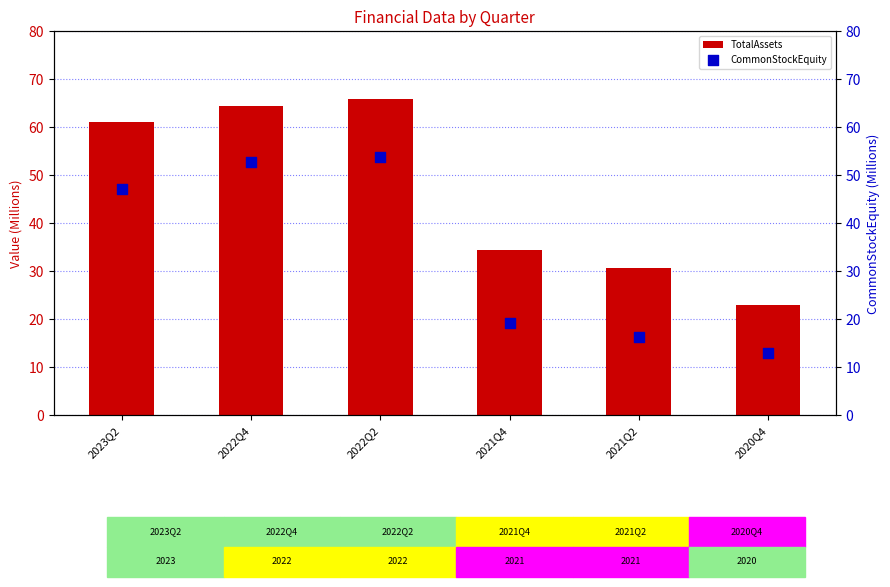

At how many categories does at least one series exceed 51?

3